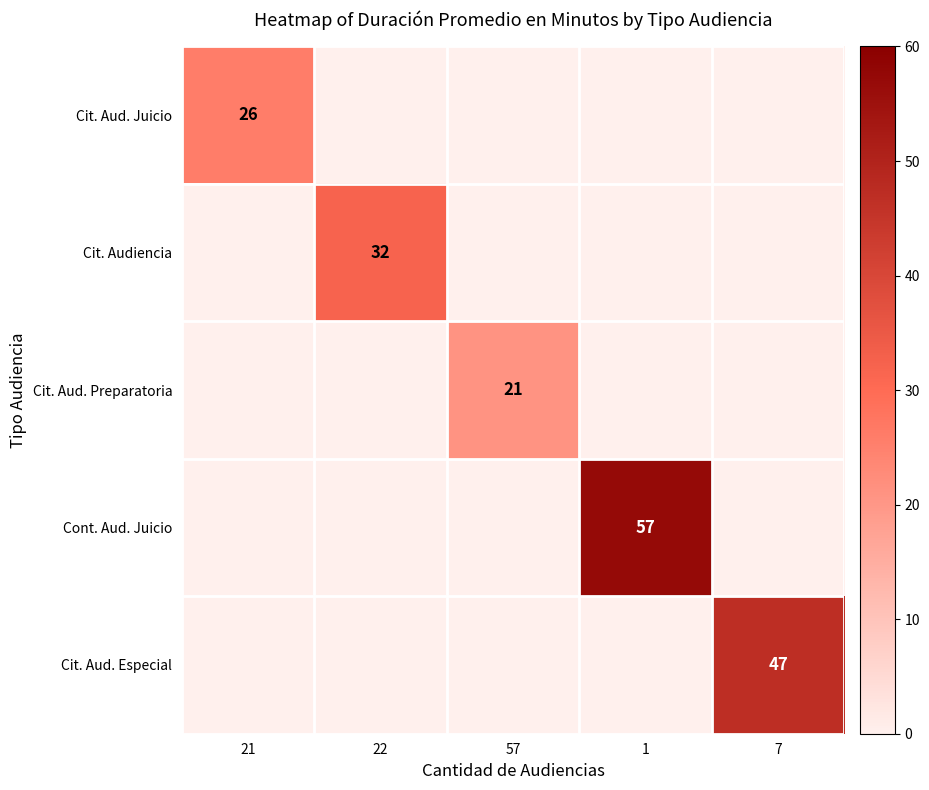

The Cit. Aud. Juicio series shows 26 at 21. True or false?

True